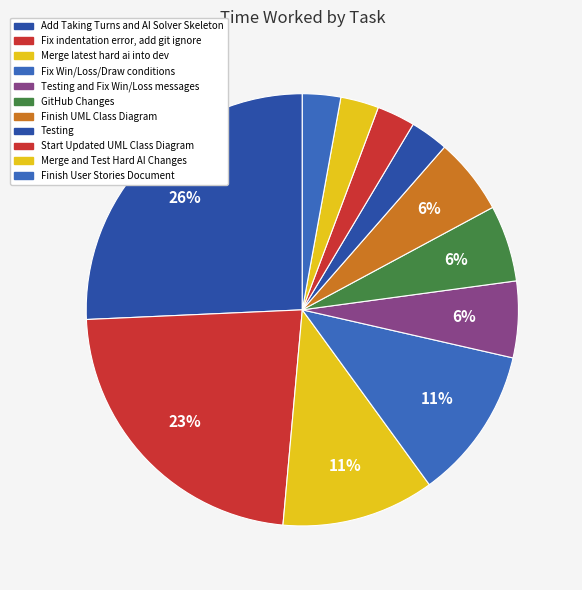

Which slice is the smallest?

Testing